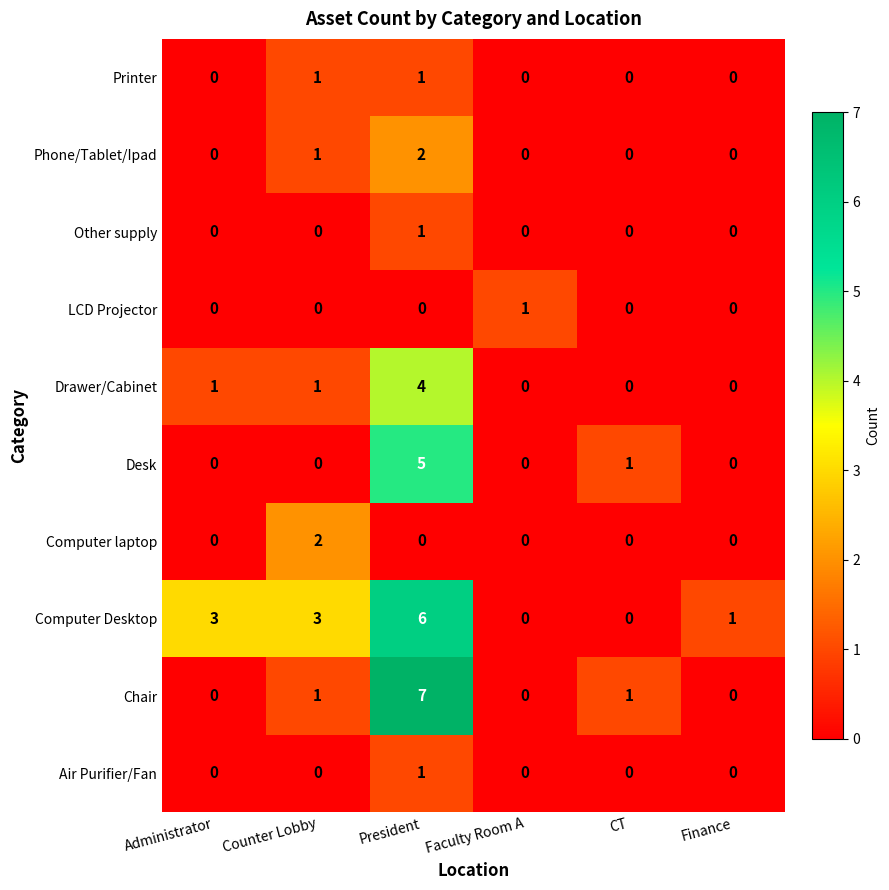

How many Chair values are between 0 and 1?

5